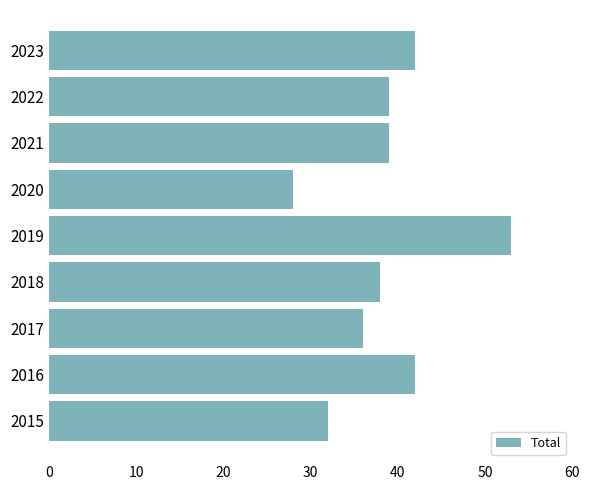

What is the ratio of the value at 2015 to the value at 2019?

0.6